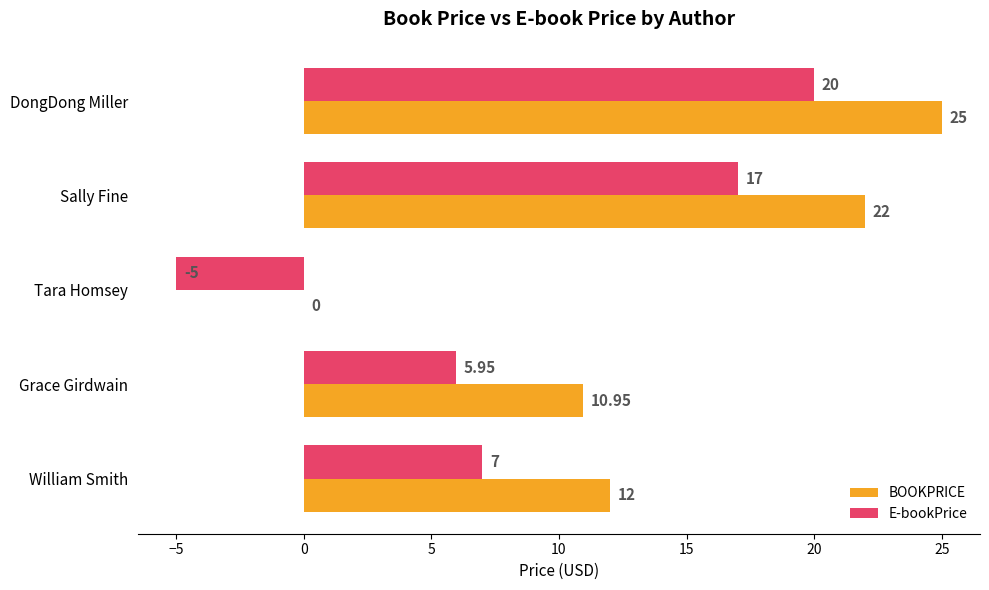

Which label corresponds to the largest value in the chart?

DongDong Miller